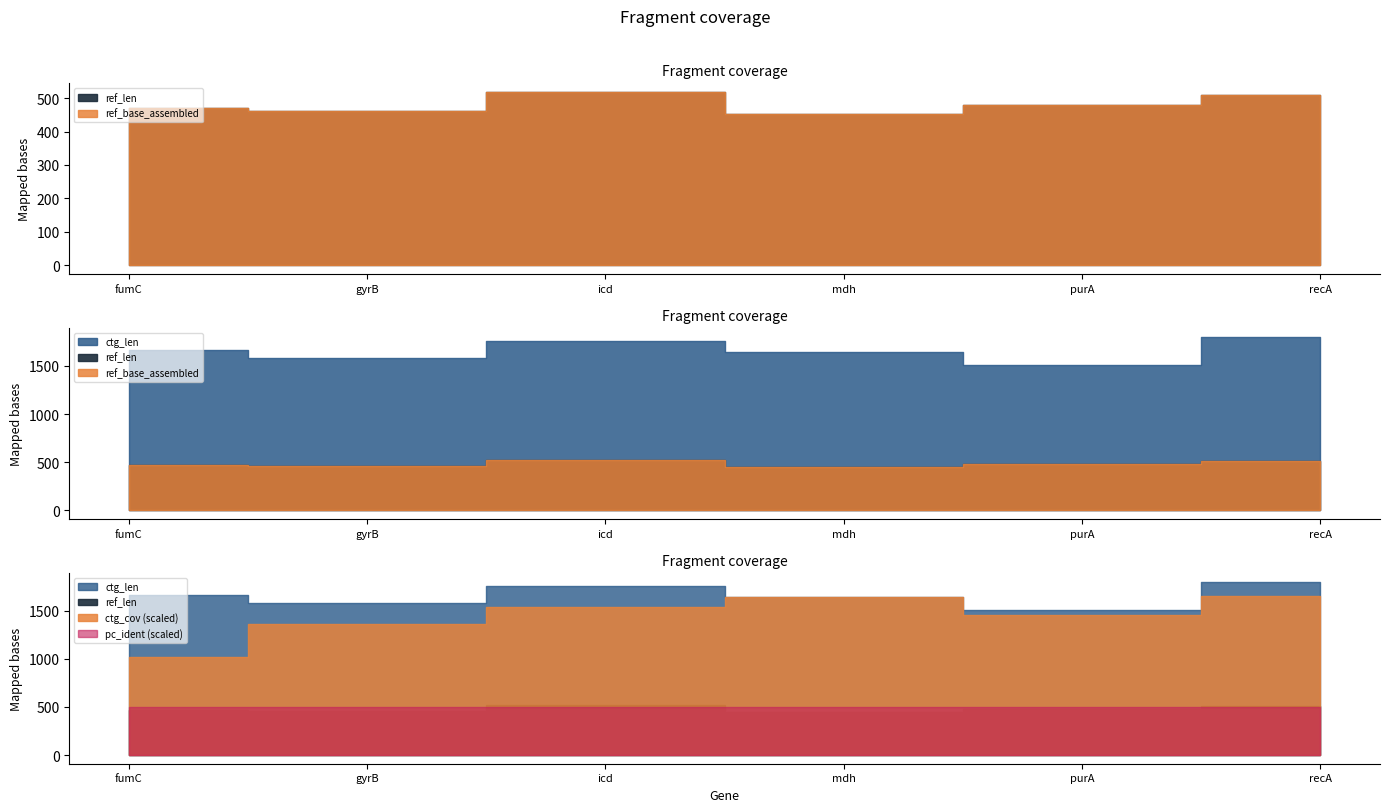

How many distinct data groups are displayed?

5